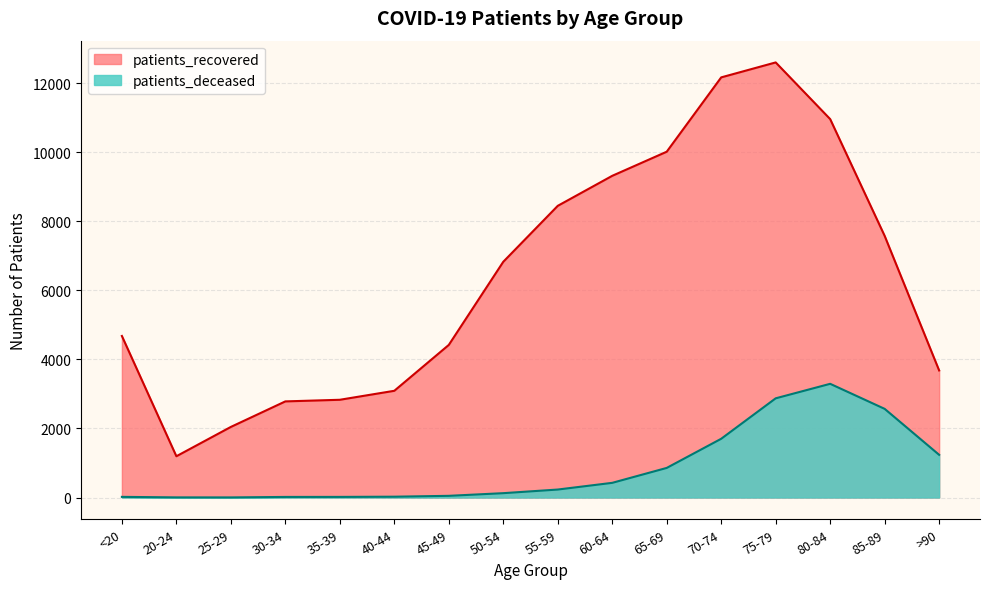

What is the difference between the second highest and second lowest values in the patients_recovered series?

10120